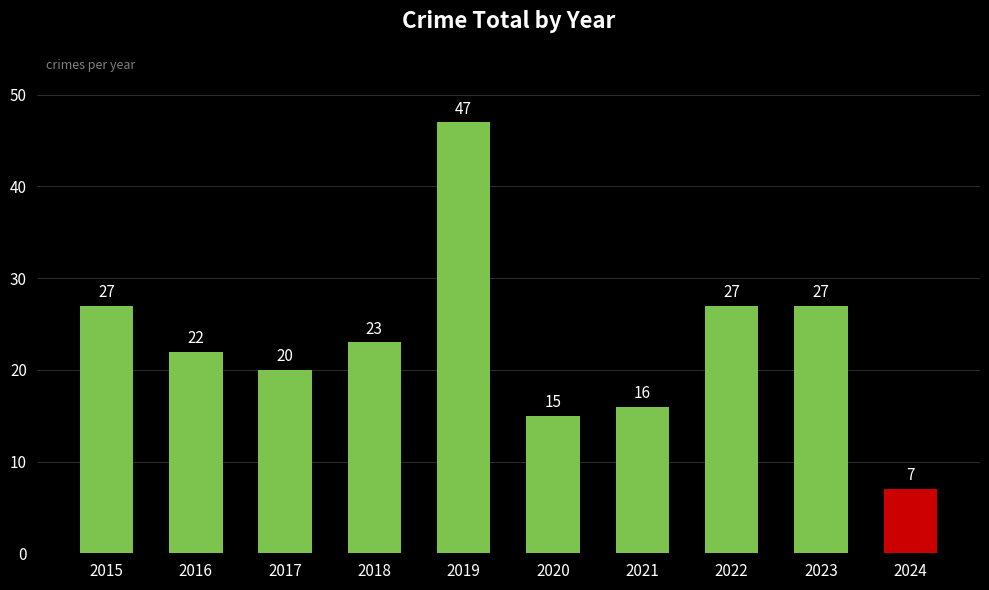

The chart shows a value of 7 at 2024. True or false?

True